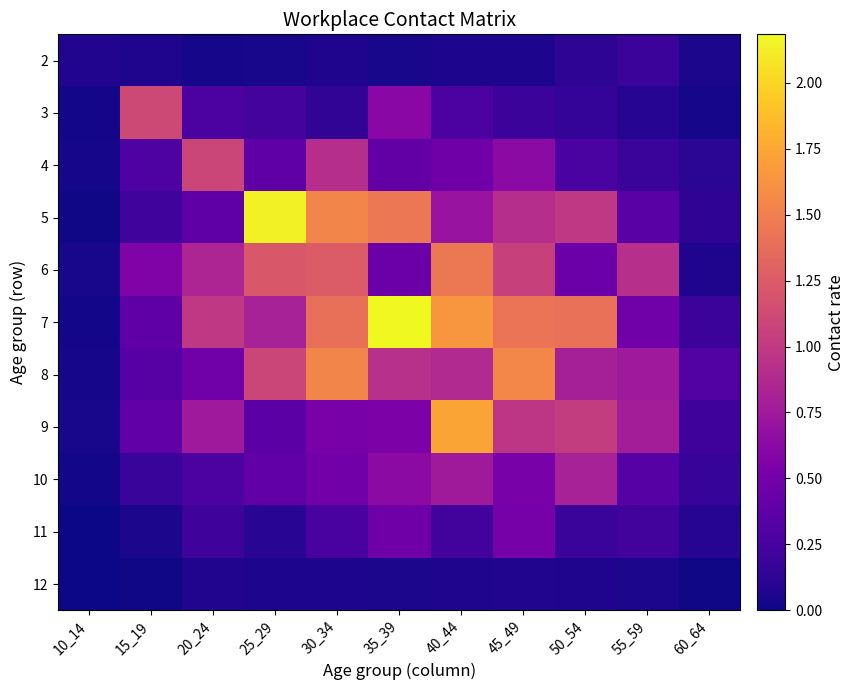

Which series has the largest range (max minus min)?

7